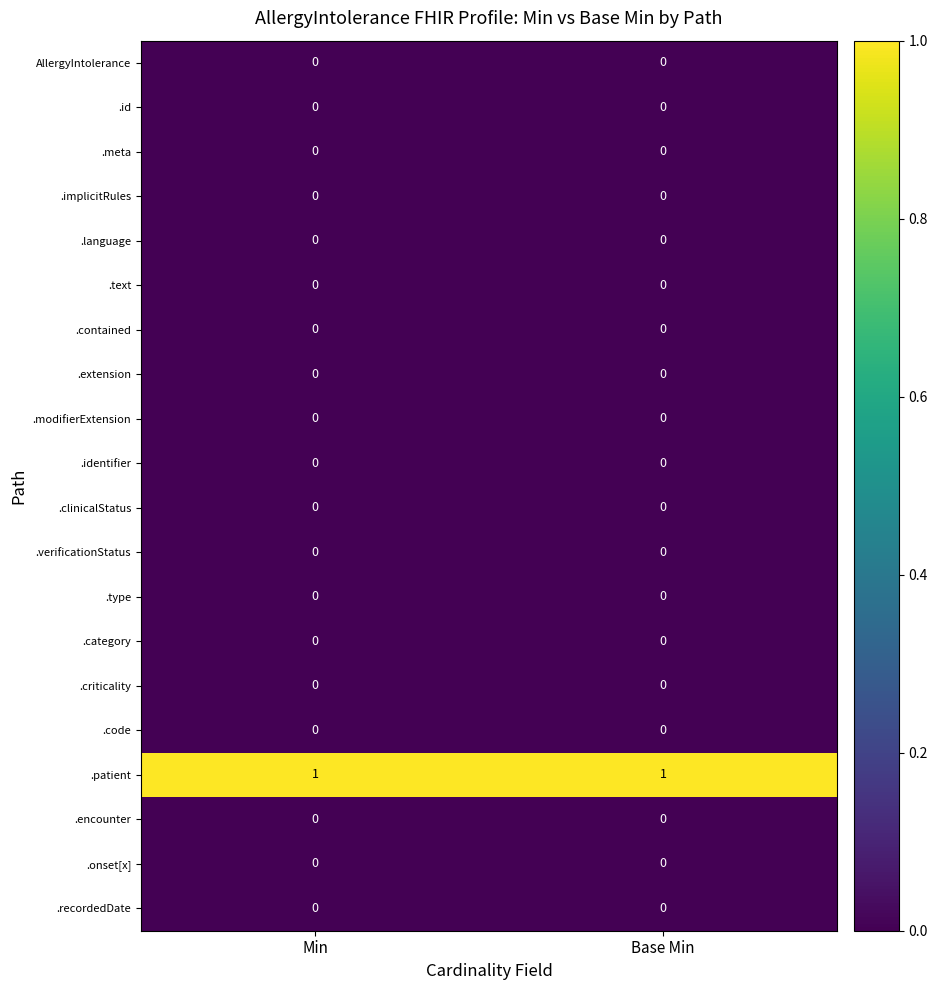

Is it true that .criticality equals 0 at Min?

True